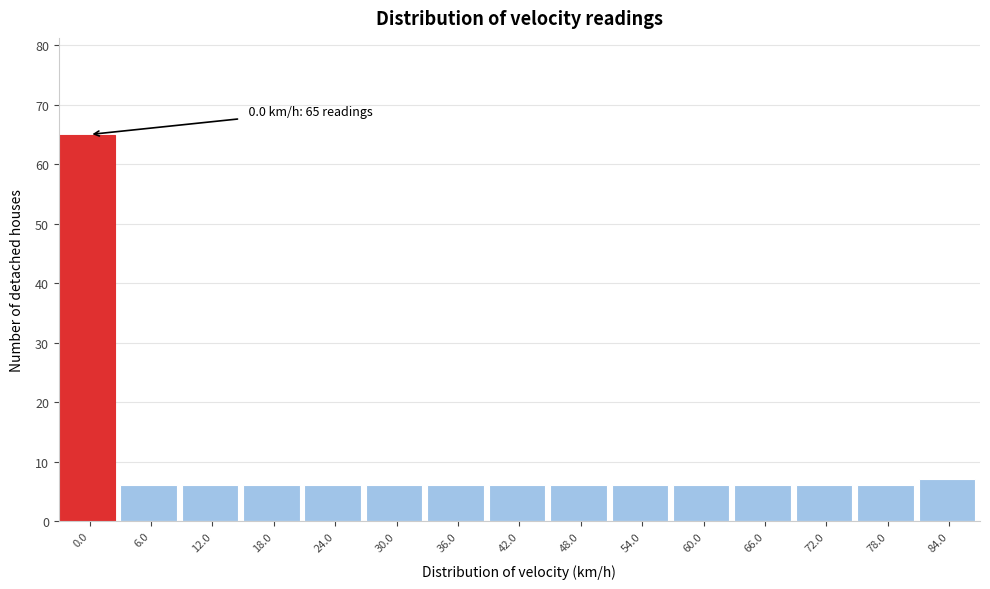

Reading left to right, list all the values displayed in this chart.

65	6	6	6	6	6	6	6	6	6	6	6	6	6	7